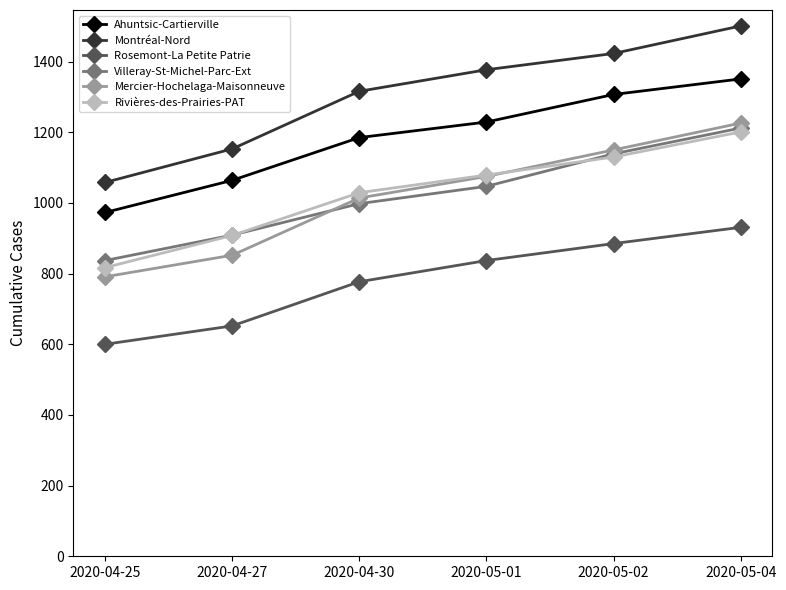

What is the spread (max minus min) of values at 2020-04-30?

539